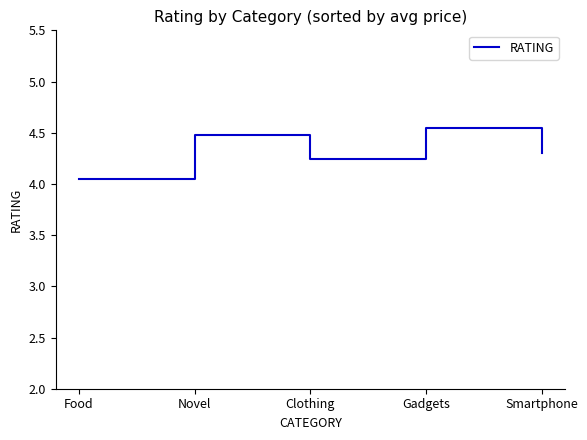

Is this an area chart (filled region under the line)?

No